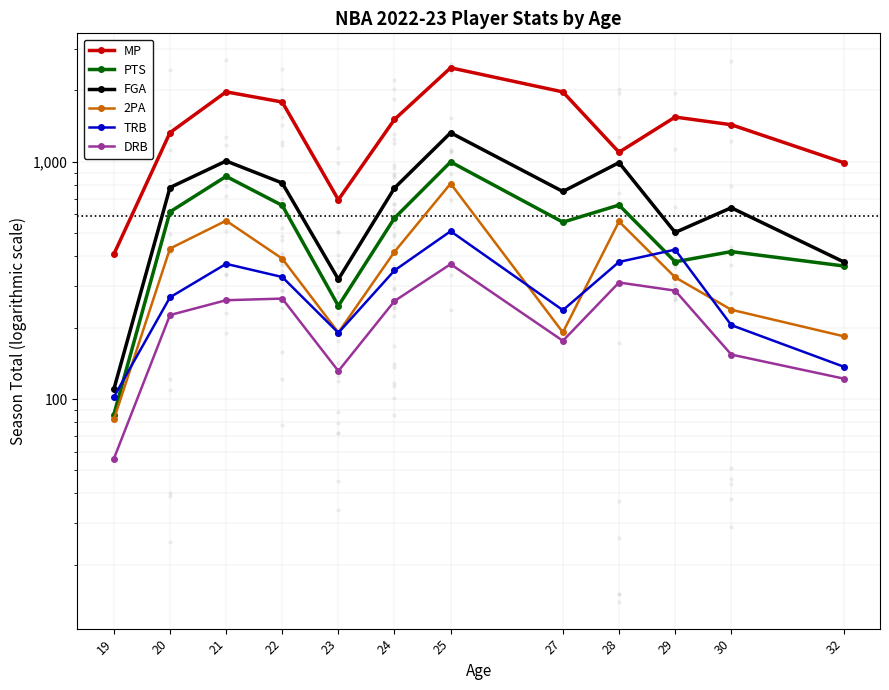

At 22, list the series in order from largest to smallest.

MP, FGA, PTS, 2PA, TRB, DRB